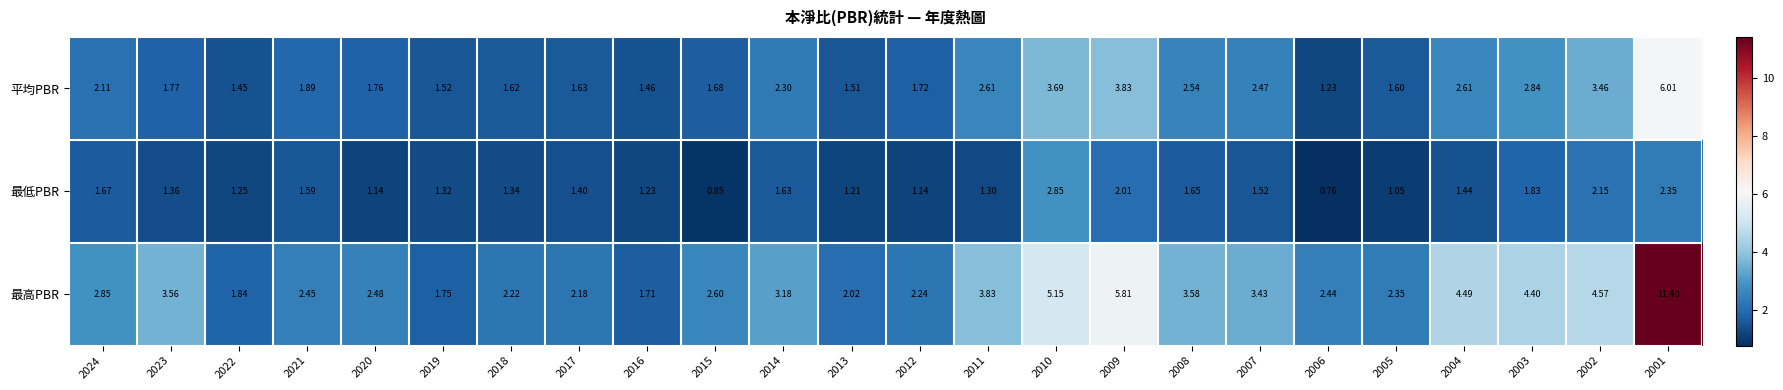

Is the value of 平均PBR at 2023 greater than the value of 最低PBR at 2002?

No